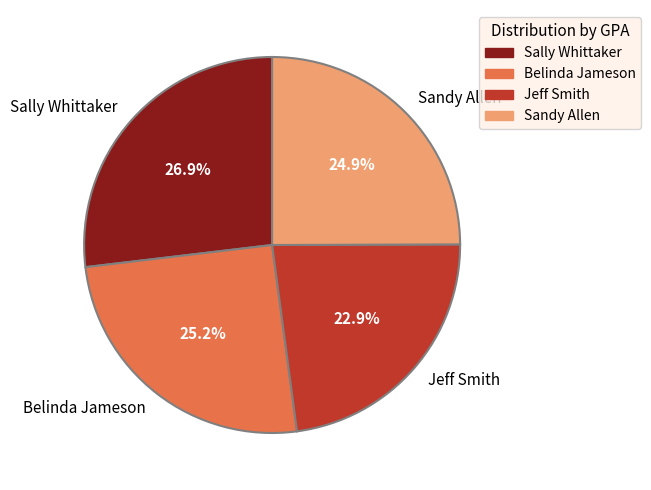

Is there any slice that represents more than half of the pie?

No